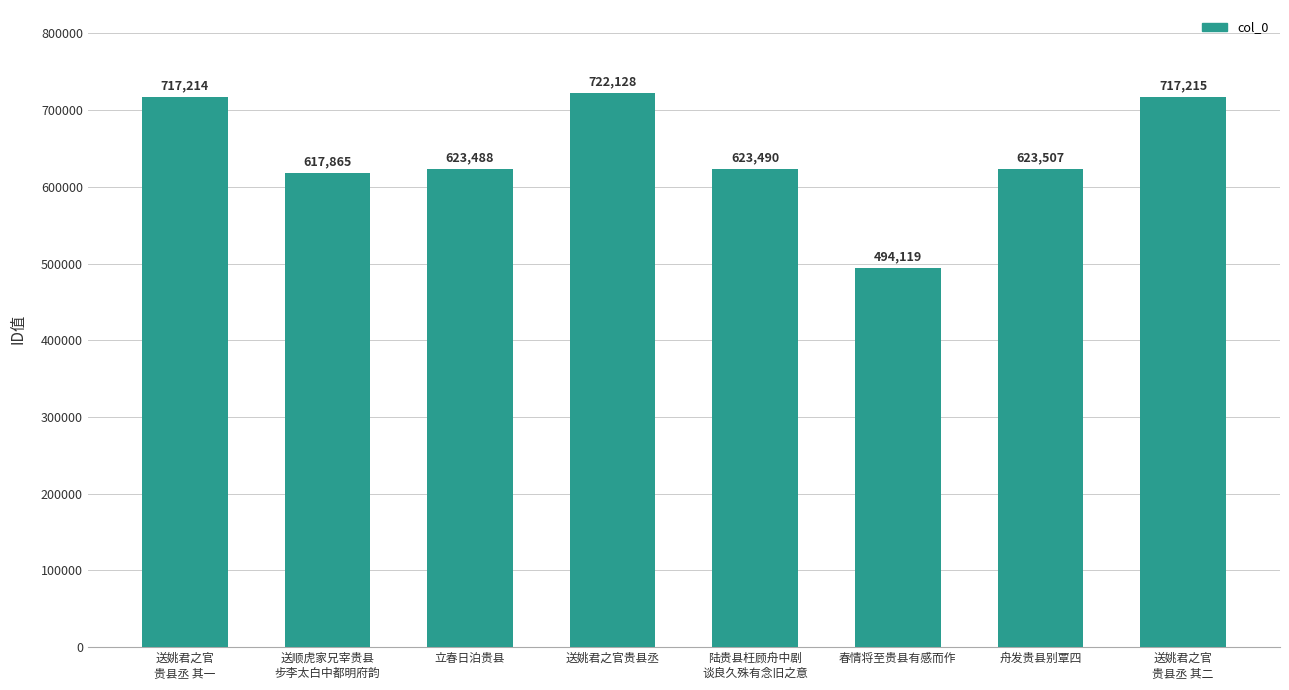

How many distinct data groups are displayed?

1